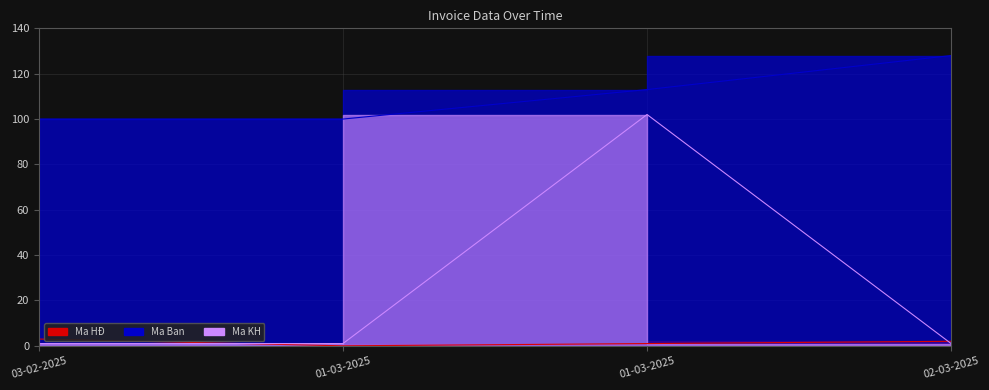

True or false: Ma KH has more than 0 interior local peaks.

True